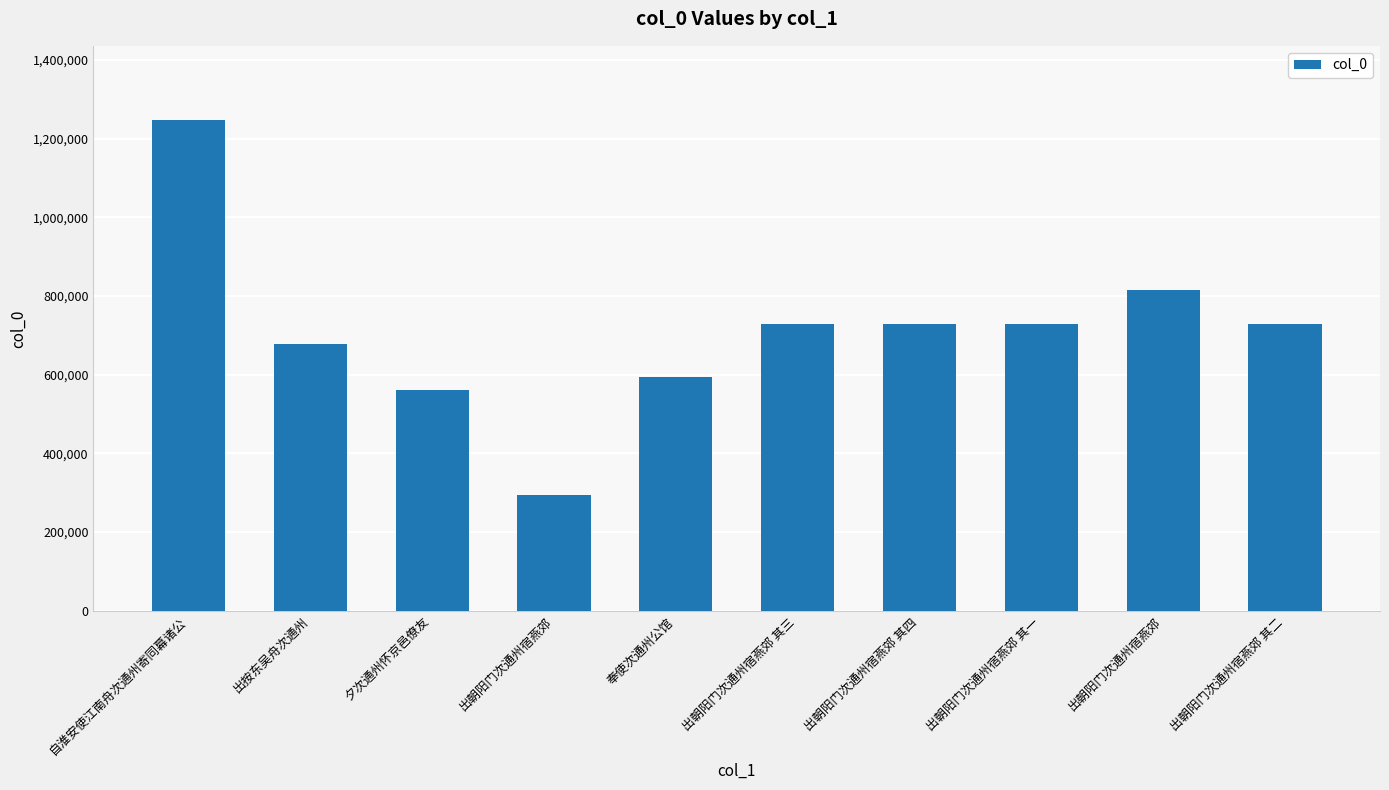

Reading right to left, what are all the values shown in this chart?

出朝阳门次通州宿燕郊 其二=730179	出朝阳门次通州宿燕郊=815581	出朝阳门次通州宿燕郊 其一=730178	出朝阳门次通州宿燕郊 其四=730181	出朝阳门次通州宿燕郊 其三=730180	奉使次通州公馆=595265	出朝阳门次通州宿燕郊=293464	夕次通州怀京邑僚友=561008	出按东吴舟次通州=678858	自淮安使江南舟次通州寄同幕诸公=1248688